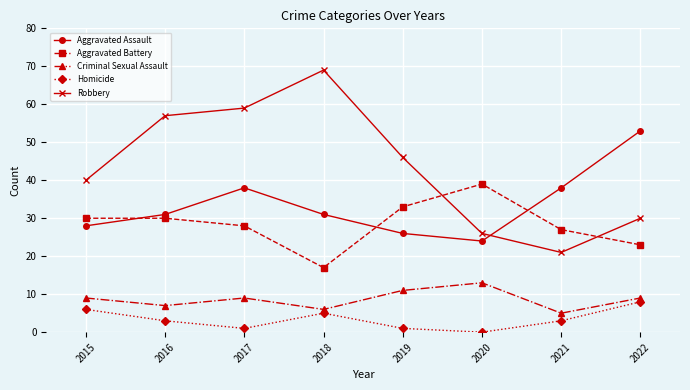

How many interior local valleys does the Criminal Sexual Assault series have?

3